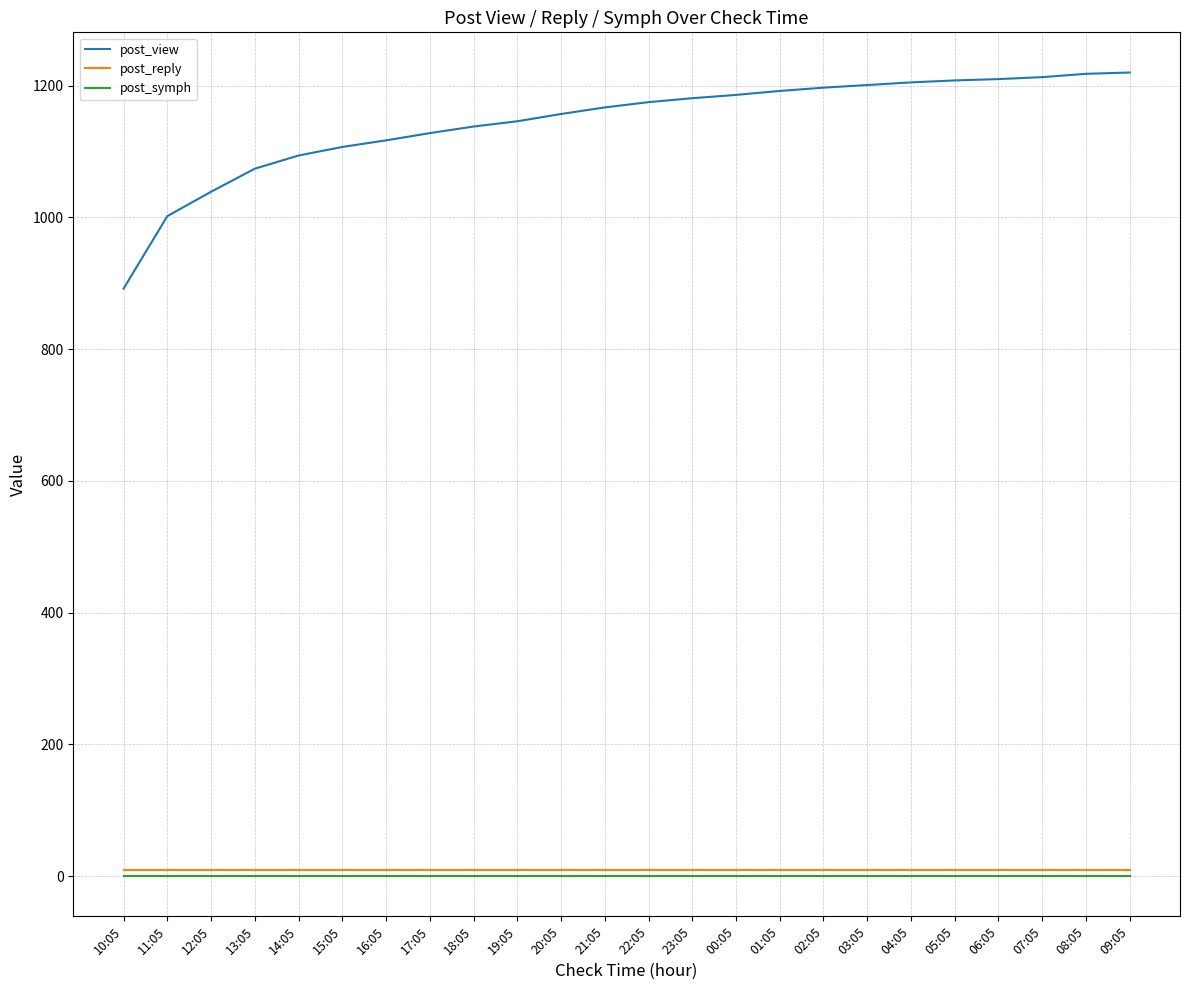

Between 10:05 and 12:05, which series saw the biggest shift?

post_view